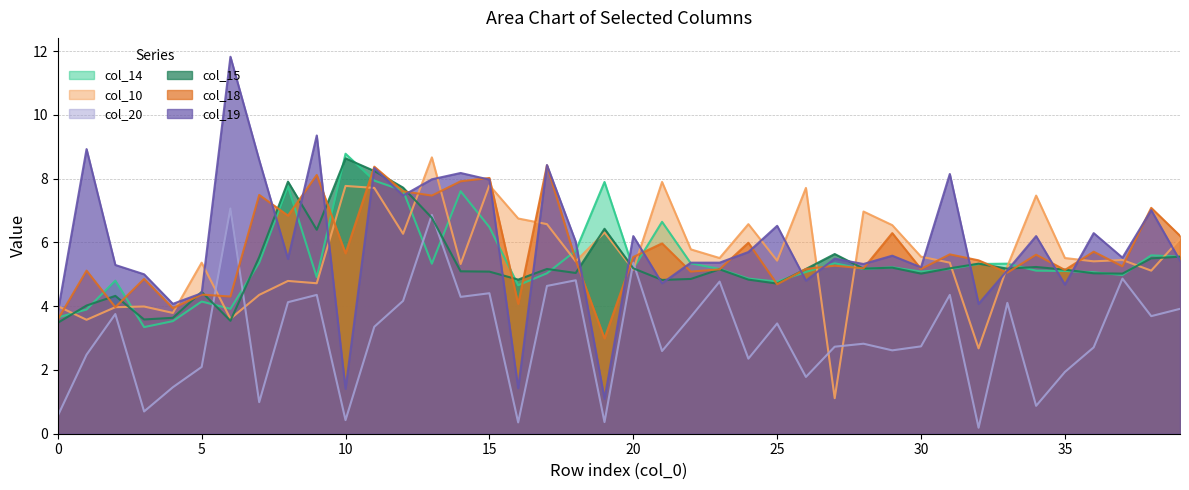

Reading left to right, what are all the values shown in this chart?

col_14: 0=3.6	1=3.9	2=4.8	3=3.3	4=3.5	5=4.1	6=3.9	7=5.4	8=7.8	9=4.9	10=8.8	11=7.9	12=7.6	13=5.3	14=7.6	15=6.5	16=4.7	17=5.0	18=5.7	19=7.9	20=5.2	21=6.6	22=5.3	23=5.2	24=4.9	25=4.8	26=5.1	27=5.3	28=5.2	29=5.2	30=5.1	31=5.2	32=5.3	33=5.3	34=5.1	35=5.1	36=5.1	37=5.0	38=5.6	39=5.6
col_10: 0=4.0	1=3.6	2=4.0	3=4.0	4=3.8	5=5.4	6=3.6	7=4.4	8=4.8	9=4.7	10=7.8	11=7.7	12=6.3	13=8.7	14=5.3	15=7.8	16=6.8	17=6.6	18=5.4	19=6.3	20=5.1	21=7.9	22=5.8	23=5.5	24=6.6	25=5.4	26=7.7	27=1.1	28=7.0	29=6.5	30=5.6	31=5.4	32=2.7	33=5.2	34=7.5	35=5.5	36=5.4	37=5.4	38=5.1	39=6.1
col_20: 0=0.6	1=2.5	2=3.8	3=0.7	4=1.5	5=2.1	6=7.1	7=1.0	8=4.1	9=4.4	10=0.4	11=3.4	12=4.2	13=6.9	14=4.3	15=4.4	16=0.4	17=4.6	18=4.8	19=0.4	20=5.4	21=2.6	22=3.7	23=4.8	24=2.4	25=3.5	26=1.8	27=2.7	28=2.8	29=2.6	30=2.7	31=4.4	32=0.2	33=4.1	34=0.9	35=1.9	36=2.7	37=4.9	38=3.7	39=3.9
col_15: 0=3.5	1=4.0	2=4.3	3=3.6	4=3.6	5=4.4	6=3.5	7=5.5	8=7.9	9=6.4	10=8.6	11=8.2	12=7.7	13=6.8	14=5.1	15=5.1	16=4.8	17=5.2	18=5.0	19=6.4	20=5.2	21=4.8	22=4.9	23=5.2	24=4.8	25=4.7	26=5.2	27=5.6	28=5.2	29=5.2	30=5.0	31=5.2	32=5.3	33=5.2	34=5.2	35=5.1	36=5.0	37=5.0	38=5.5	39=5.6
col_18: 0=3.6	1=5.1	2=4.0	3=4.9	4=3.9	5=4.4	6=4.3	7=7.5	8=6.8	9=8.1	10=5.7	11=8.4	12=7.6	13=7.5	14=7.9	15=8.0	16=4.1	17=8.4	18=5.4	19=3.0	20=5.5	21=6.0	22=5.1	23=5.2	24=6.0	25=4.7	26=5.2	27=5.3	28=5.2	29=6.3	30=5.2	31=5.6	32=5.4	33=5.1	34=5.6	35=5.1	36=5.7	37=5.2	38=7.1	39=6.2
col_19: 0=3.8	1=8.9	2=5.3	3=5.0	4=4.1	5=4.4	6=11.8	7=8.6	8=5.5	9=9.4	10=1.4	11=8.3	12=7.5	13=8.0	14=8.2	15=8.0	16=1.4	17=8.4	18=6.0	19=1.1	20=6.2	21=4.7	22=5.4	23=5.4	24=5.7	25=6.5	26=4.8	27=5.5	28=5.3	29=5.6	30=5.2	31=8.1	32=4.1	33=5.1	34=6.2	35=4.7	36=6.3	37=5.5	38=7.0	39=5.4